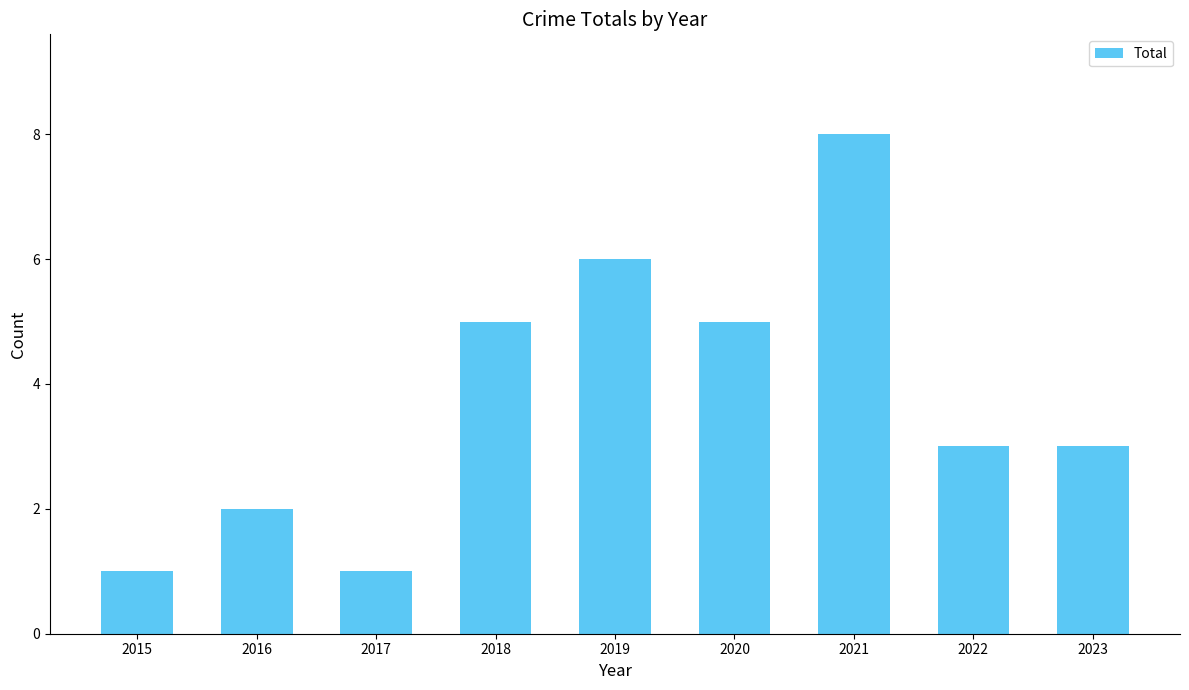

At which label does the data first exceed 3?

2018